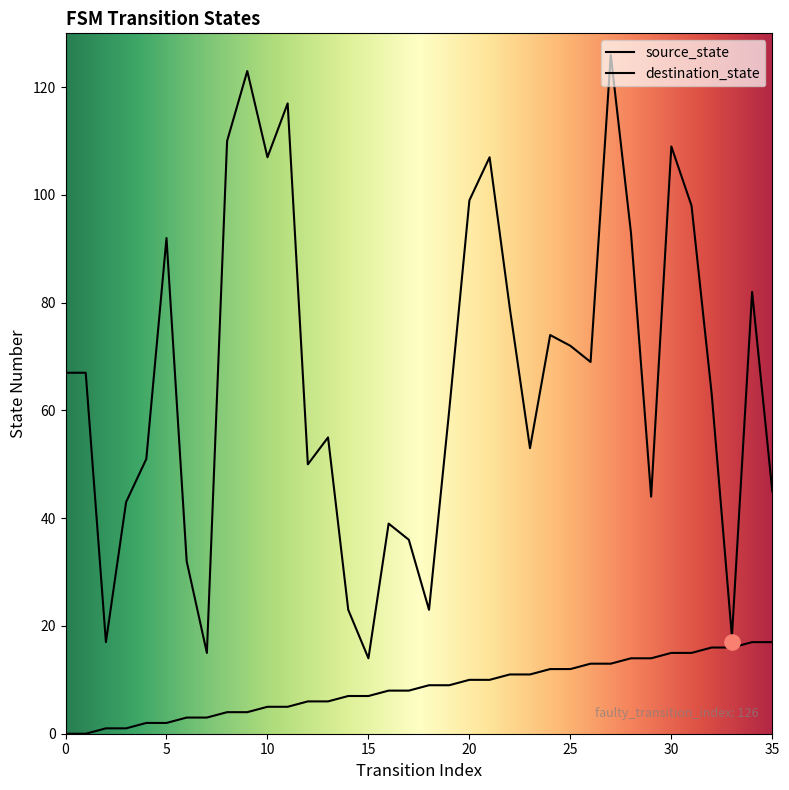

What are all the series names shown in the legend?

source_state, destination_state